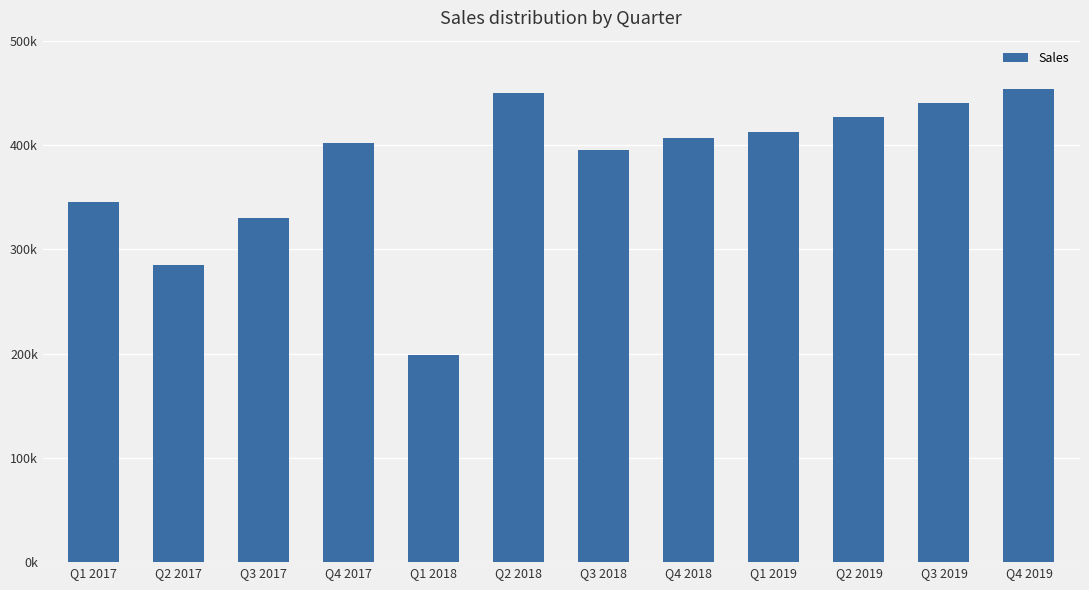

Reading left to right, extract all data points from this chart.

Q1 2017=345000.0	Q2 2017=285000.0	Q3 2017=330000.0	Q4 2017=402000.0	Q1 2018=199000.0	Q2 2018=450000.0	Q3 2018=395000.0	Q4 2018=407000.0	Q1 2019=412750.0	Q2 2019=426333.3	Q3 2019=439916.7	Q4 2019=453500.0